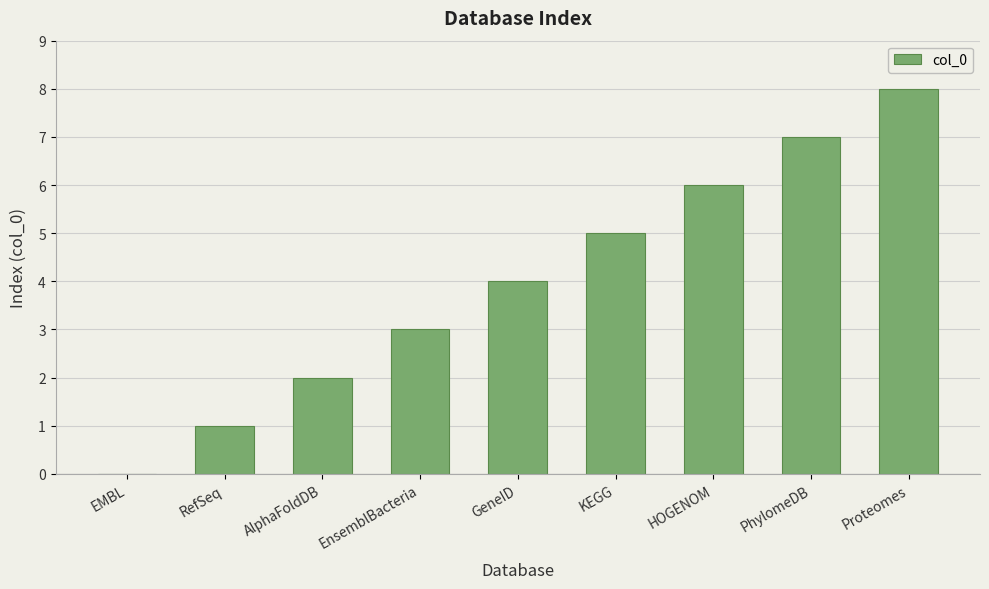

Which label corresponds to the largest value in the chart?

Proteomes